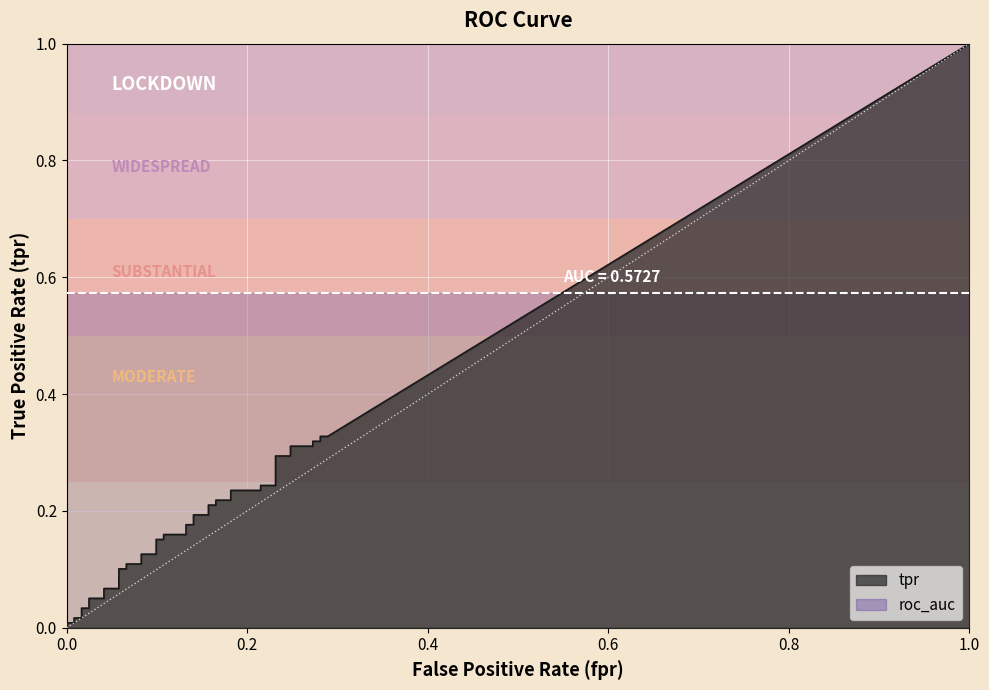

Which series has the largest total across all categories?

roc_auc